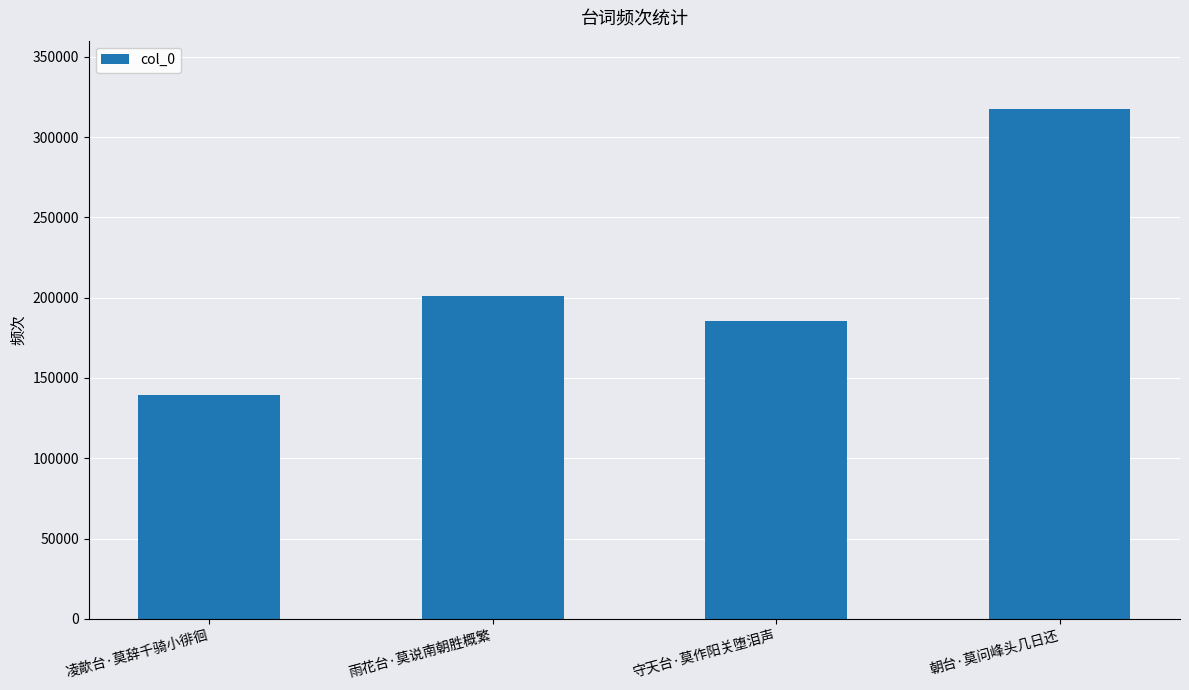

What is the sum of all values?

842536